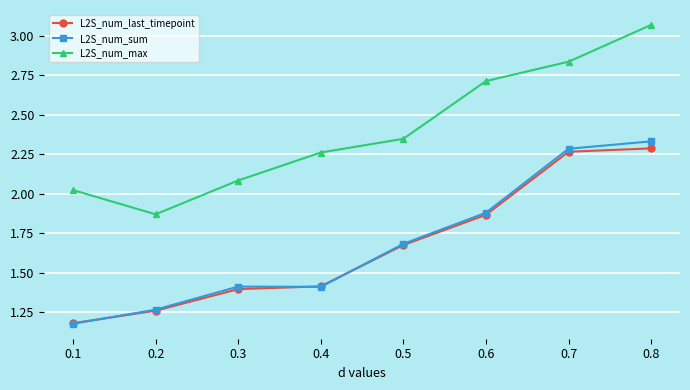

The value of L2S_num_last_timepoint at 0.1 is 1.2. True or false?

True